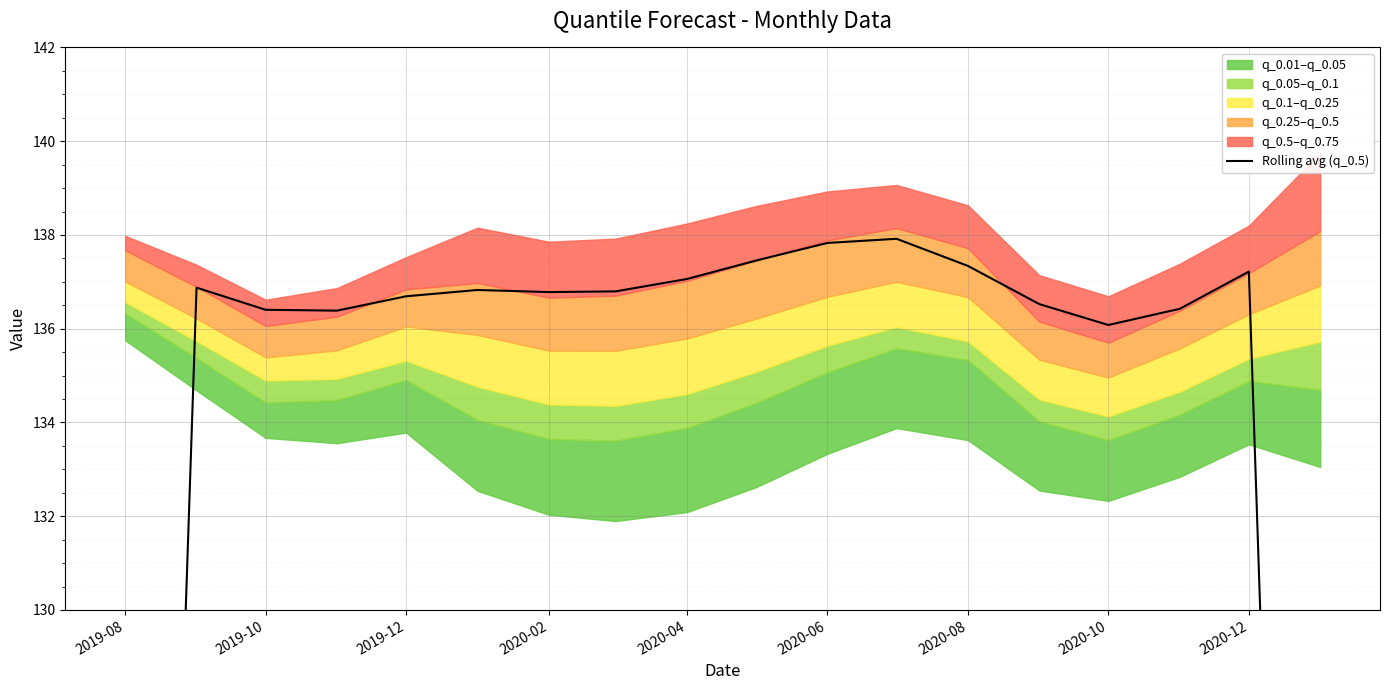

Is this an area chart (filled region under the line)?

No